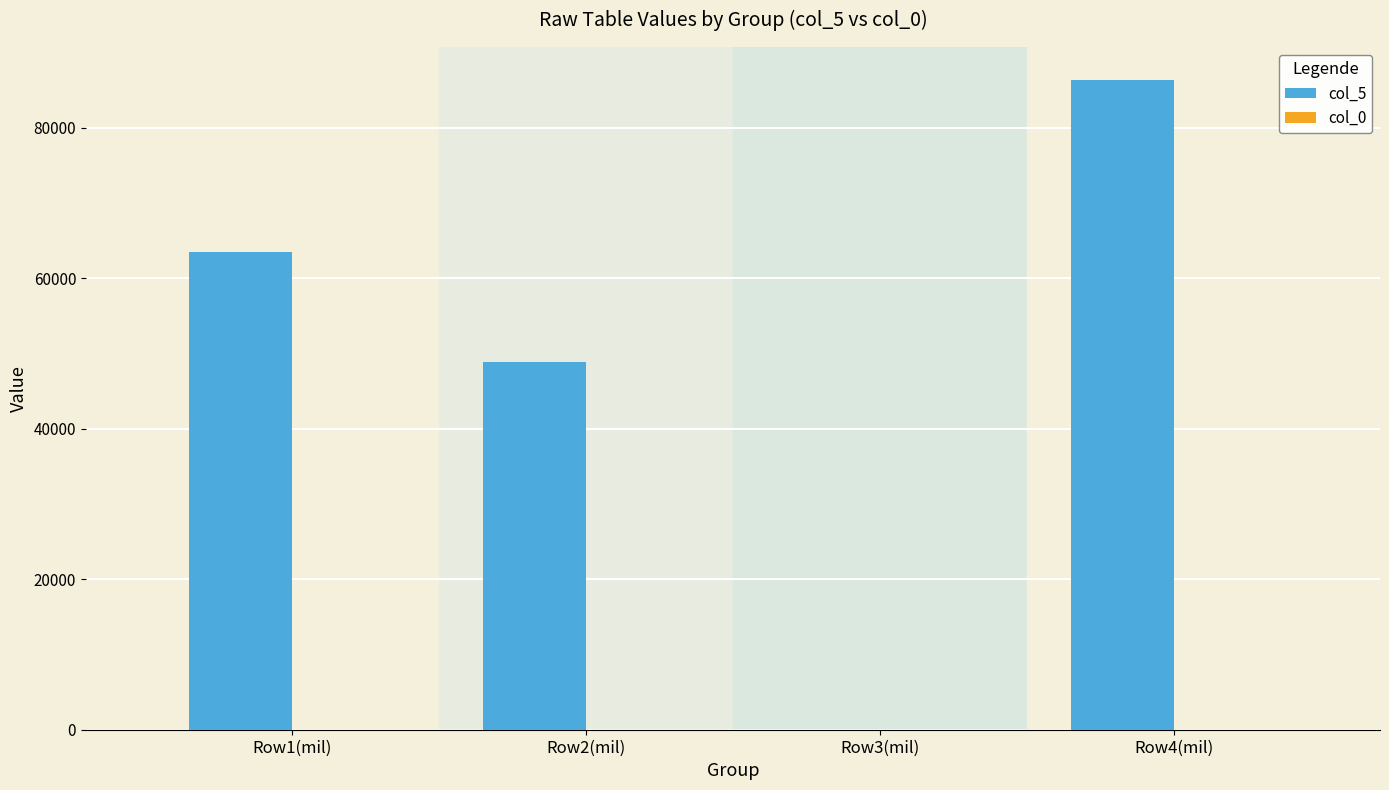

Which series has the largest total across all categories?

col_5